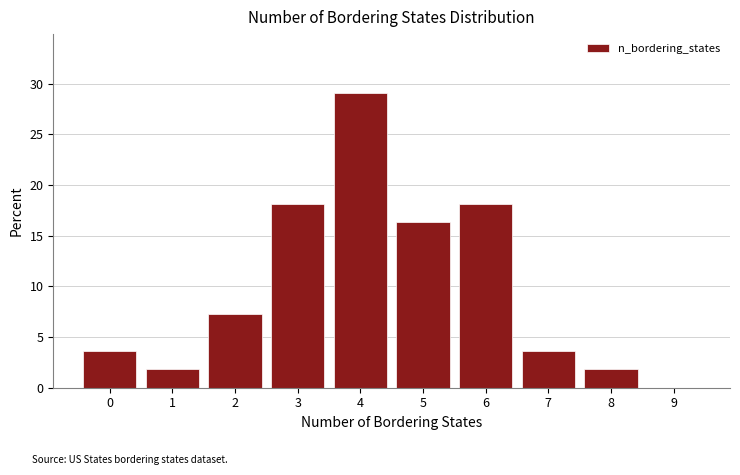

Reading left to right, transcribe this chart: for each bar, give the range it covers on the x-axis and its height. The values are not printed on the chart, so give them approximately, as read against the axis.

-0.5 to 0.5: 3.5
0.5 to 1.5: 2.0
1.5 to 2.5: 7.5
2.5 to 3.5: 18.0
3.5 to 4.5: 29.0
4.5 to 5.5: 16.5
5.5 to 6.5: 18.0
6.5 to 7.5: 3.5
7.5 to 8.5: 2.0
8.5 to 9.5: 0